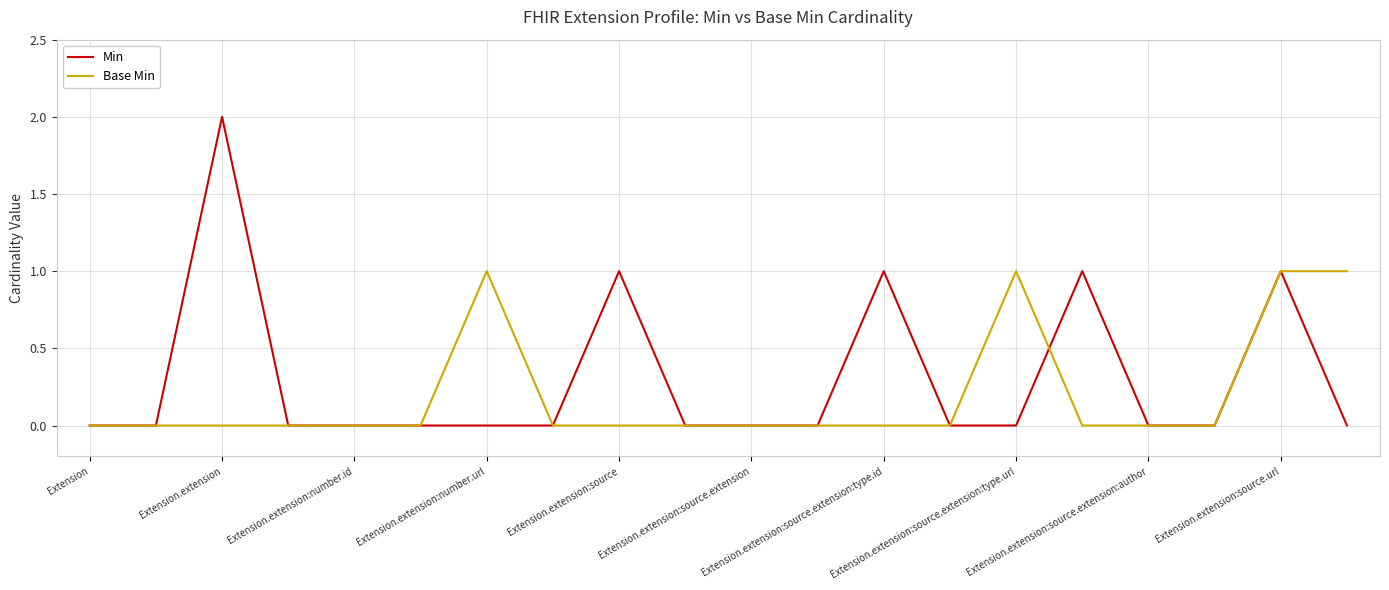

Rank the series by their maximum value, from highest to lowest.

Min, Base Min